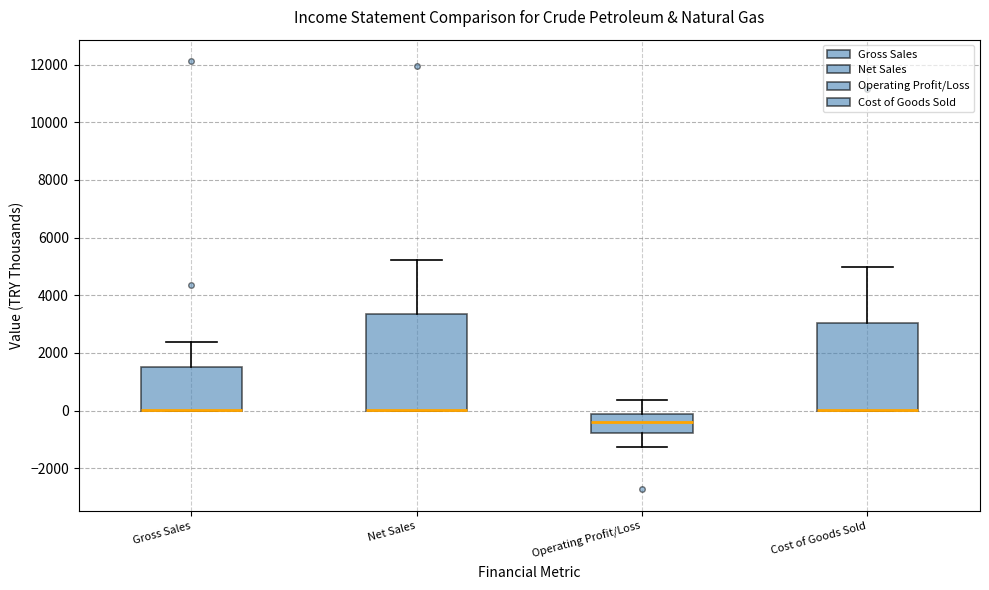

Reading left to right, read every box against the y-axis: the position of its median line, the range the box covers, and the ends of its whiskers. The values are not printed on the chart, so give them approximately, as read against the axis.

Gross Sales: median 0 (drawn on the box's lower edge), box 0 to 1400, whiskers 0 to 2400
Net Sales: median 0 (drawn on the box's lower edge), box 0 to 3400, whiskers 0 to 5200
Operating Profit/Loss: median -400, box -800 to -200, whiskers -1200 to 400
Cost of Goods Sold: median 0 (drawn on the box's lower edge), box 0 to 3000, whiskers 0 to 5000